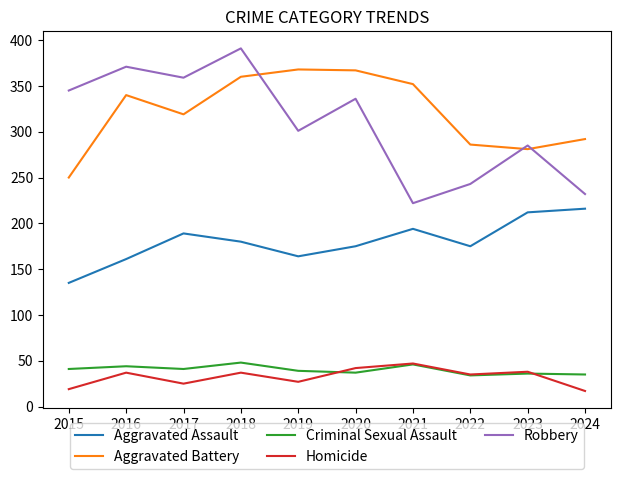

Is it true that Criminal Sexual Assault equals 27 at 2015?

False